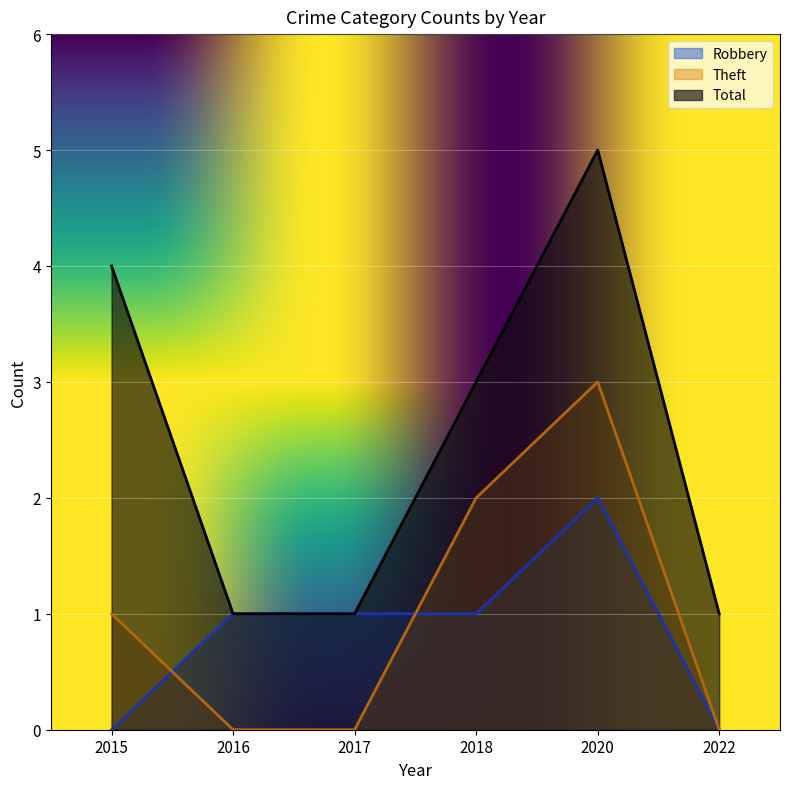

Which series has the largest total across all categories?

Total